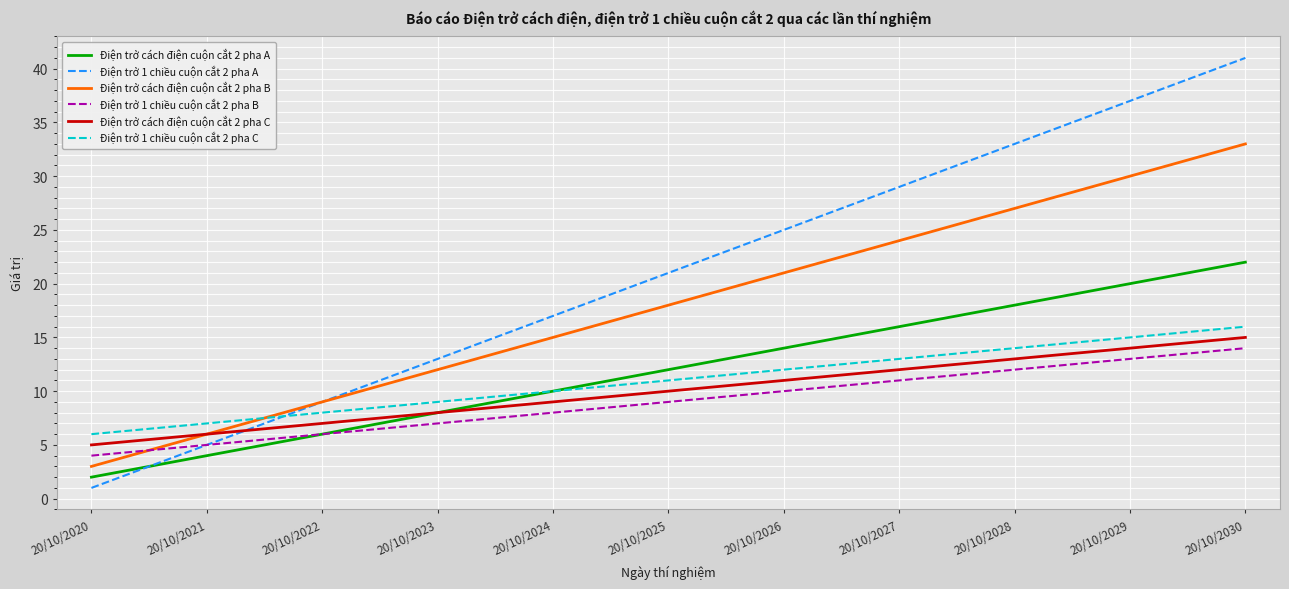

What are all the series names shown in the legend?

Điện trở cách điện cuộn cắt 2 pha A, Điện trở 1 chiều cuộn cắt 2 pha A, Điện trở cách điện cuộn cắt 2 pha B, Điện trở 1 chiều cuộn cắt 2 pha B, Điện trở cách điện cuộn cắt 2 pha C, Điện trở 1 chiều cuộn cắt 2 pha C